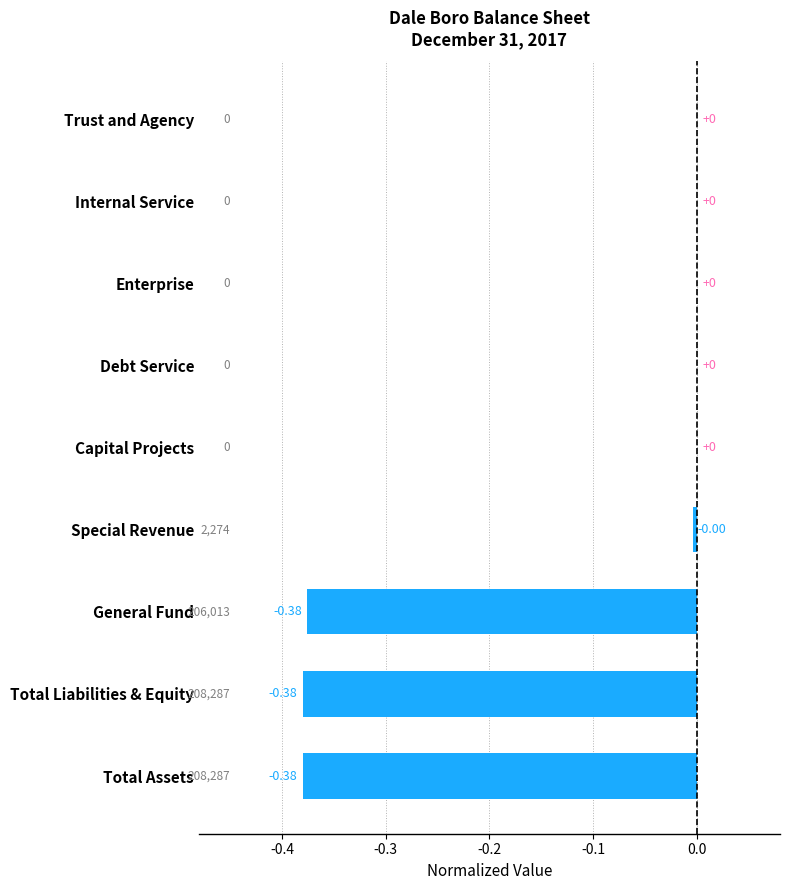

Which has a higher value, Total Liabilities & Equity or Capital Projects?

Capital Projects